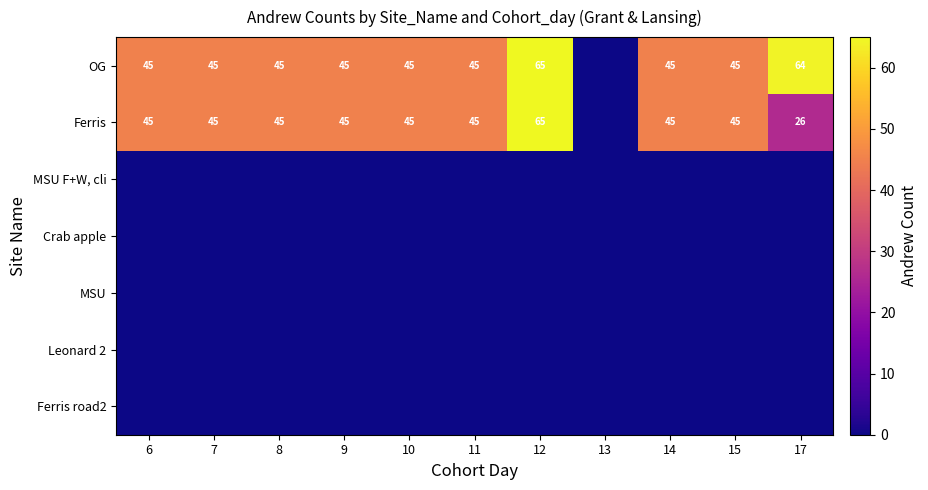

What is the sum of the OG values at 17 and 14?

109